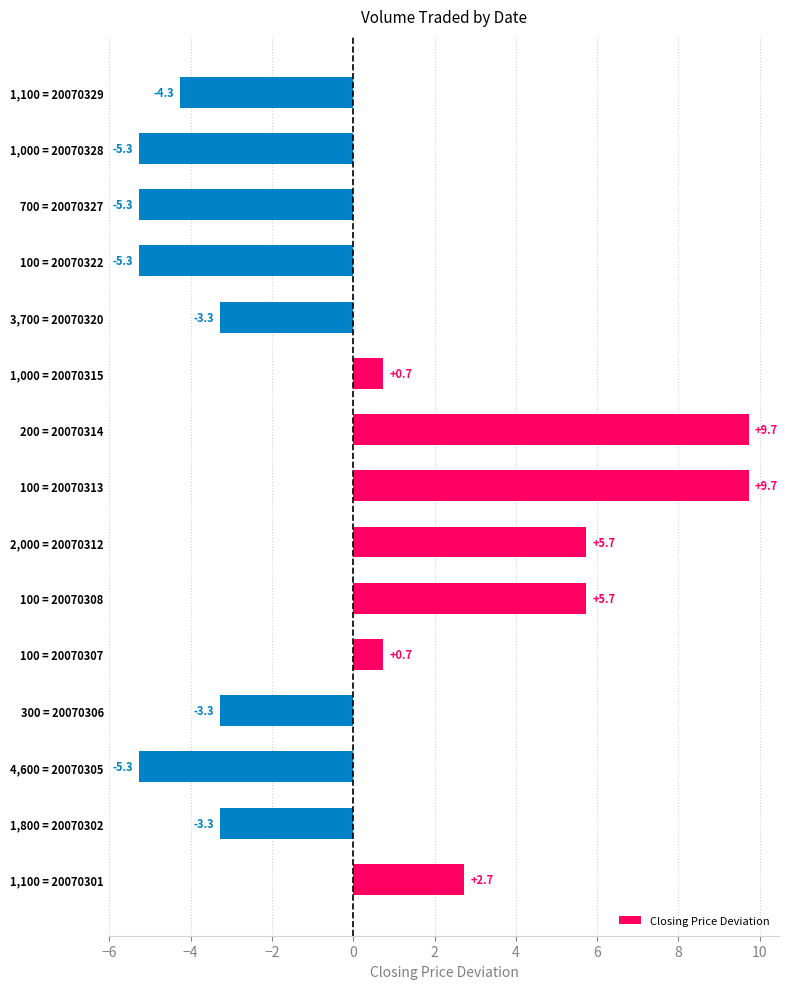

What is the smallest value displayed?

-5.3